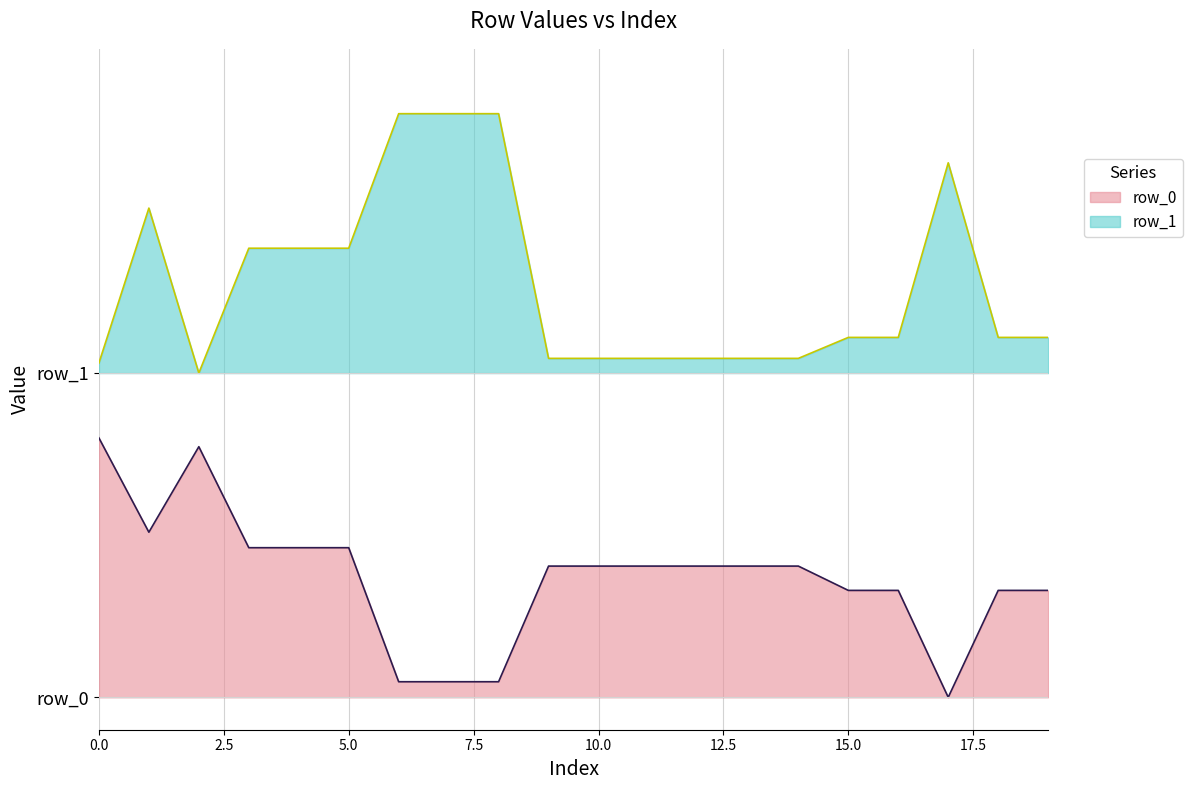

Is it true that row_1 equals 0.4 at 4?

False